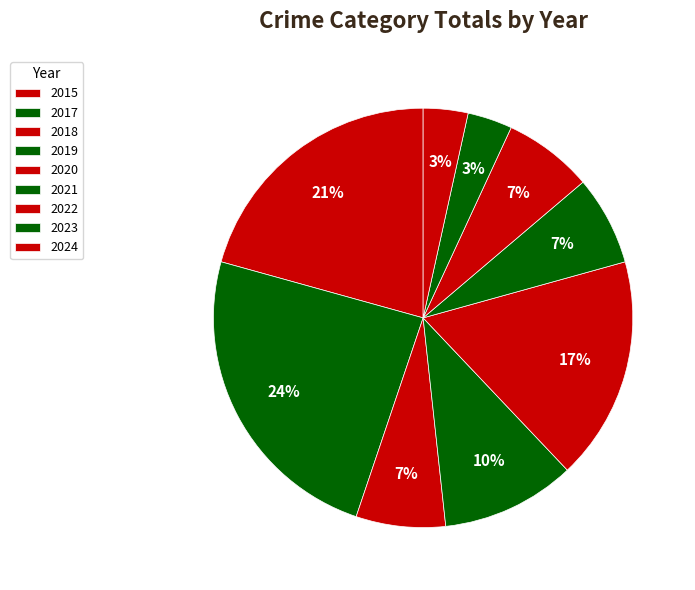

Count the number of slices in the pie.

9